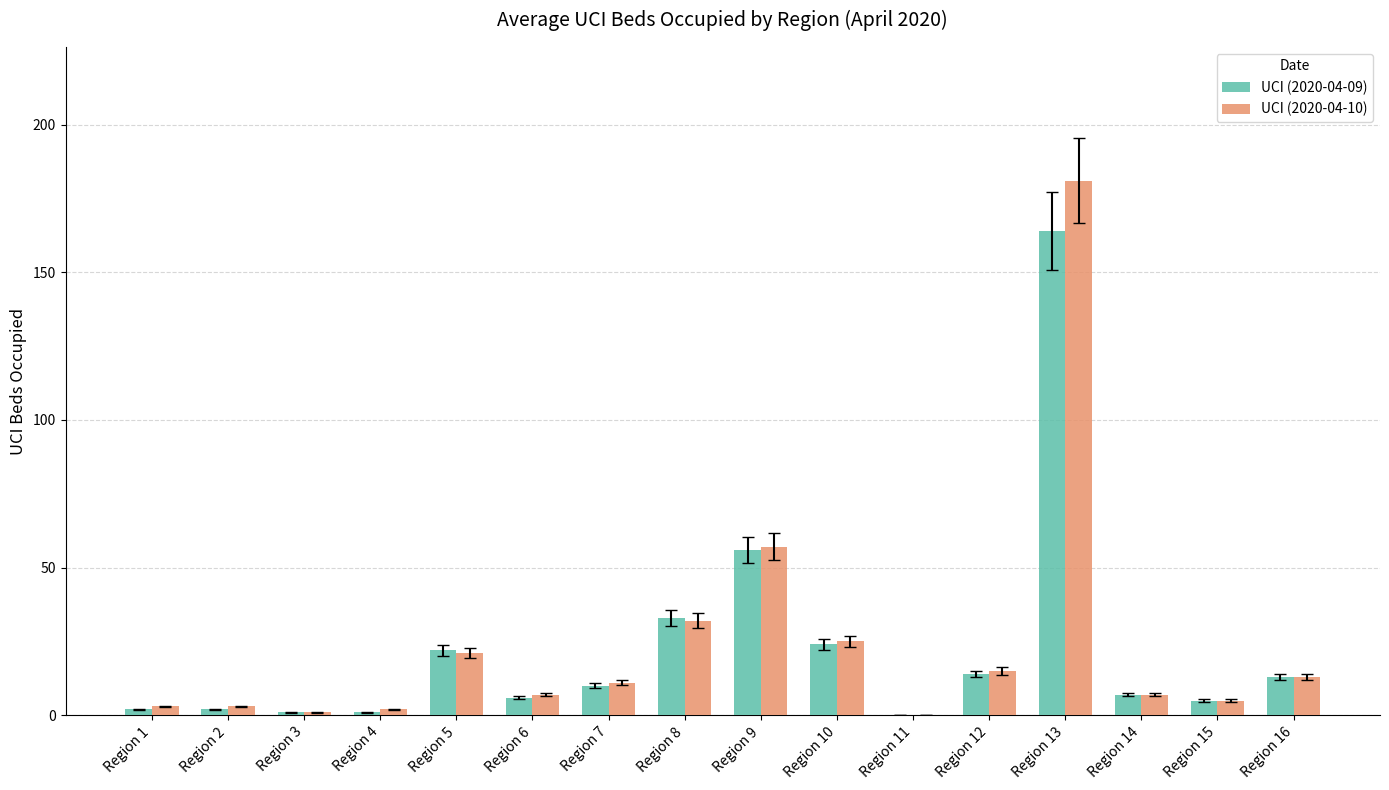

Count the number of categories in the chart.

16